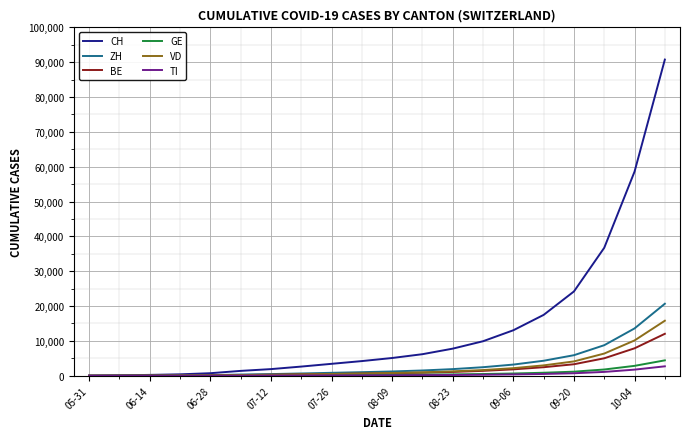

What are all the series names shown in the legend?

CH, ZH, BE, GE, VD, TI